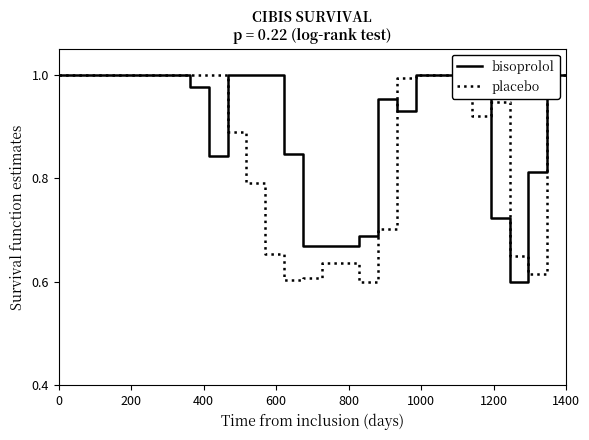

At how many categories does at least one series exceed 0?

28